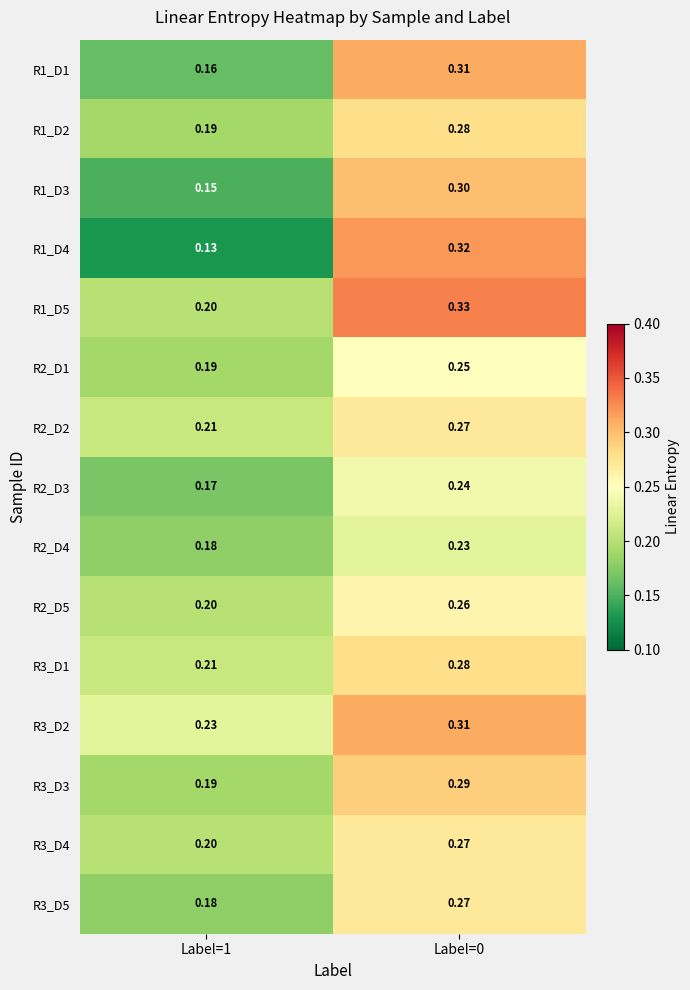

What is the smallest value displayed?

0.1